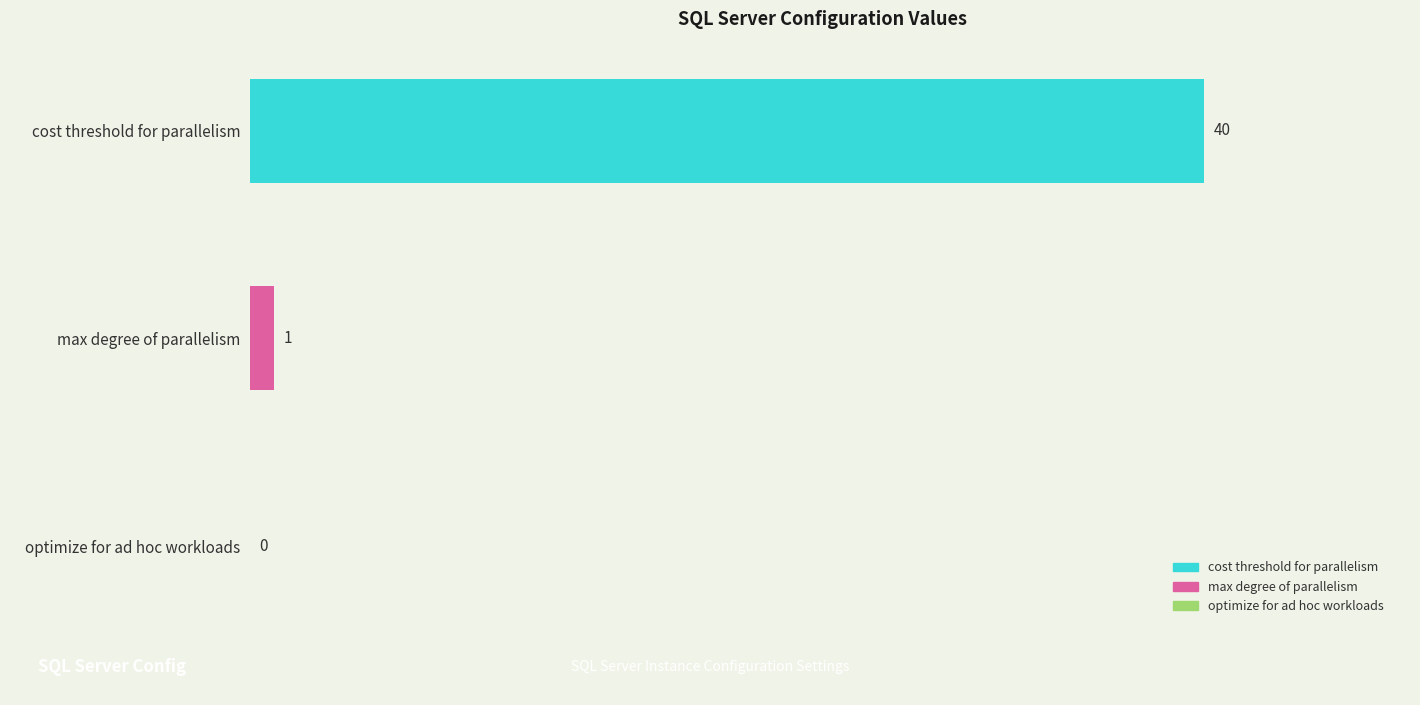

Approximately how many times larger is the value at cost threshold for parallelism compared to max degree of parallelism?

40.0